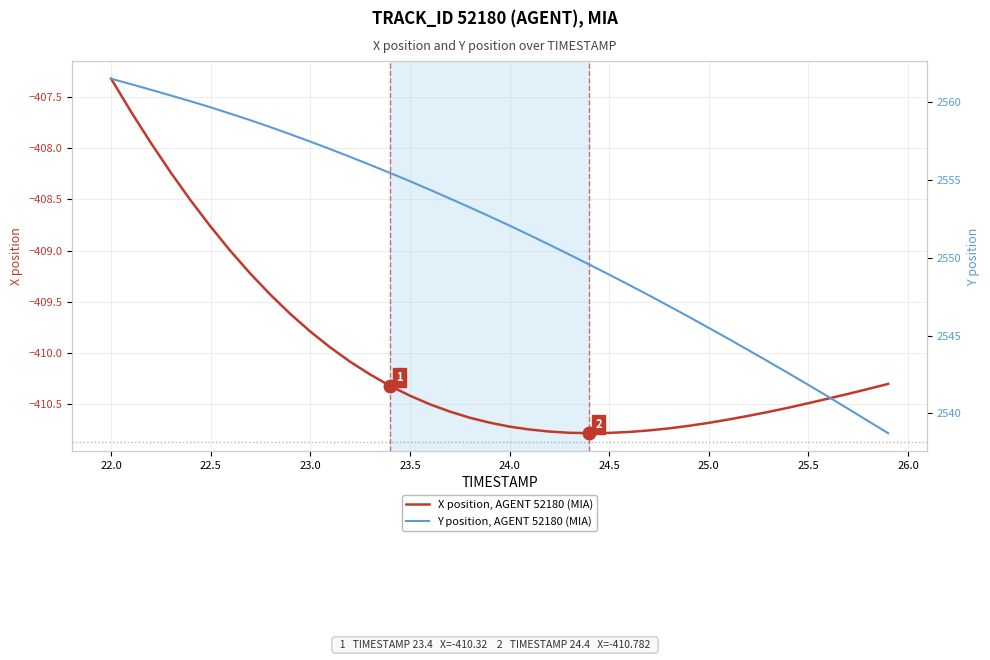

Does the chart have visible grid lines?

Yes